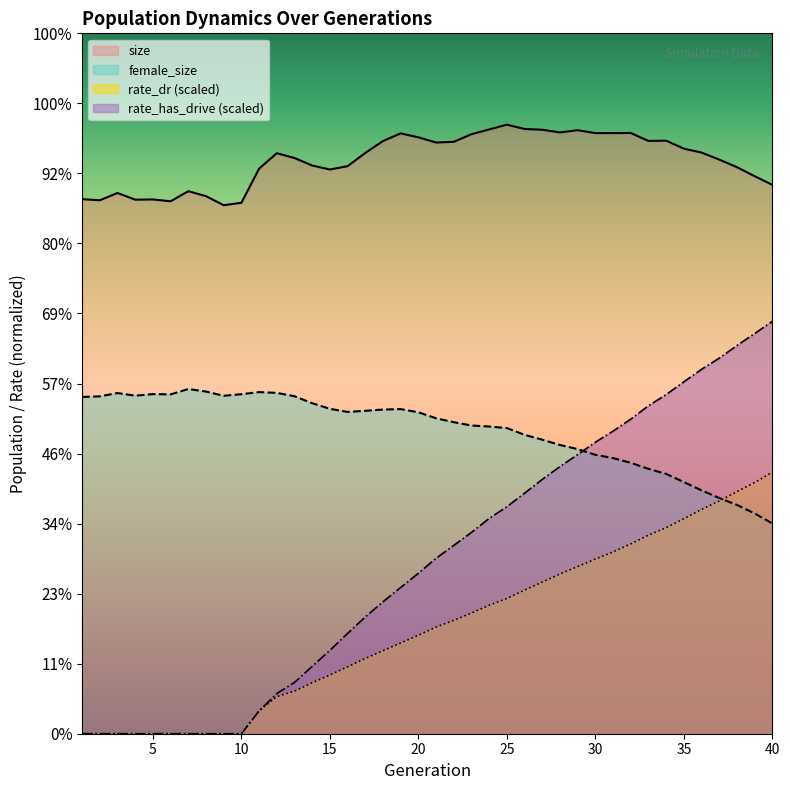

True or false: rate_dr has more than 2 points higher than both neighbors.

False